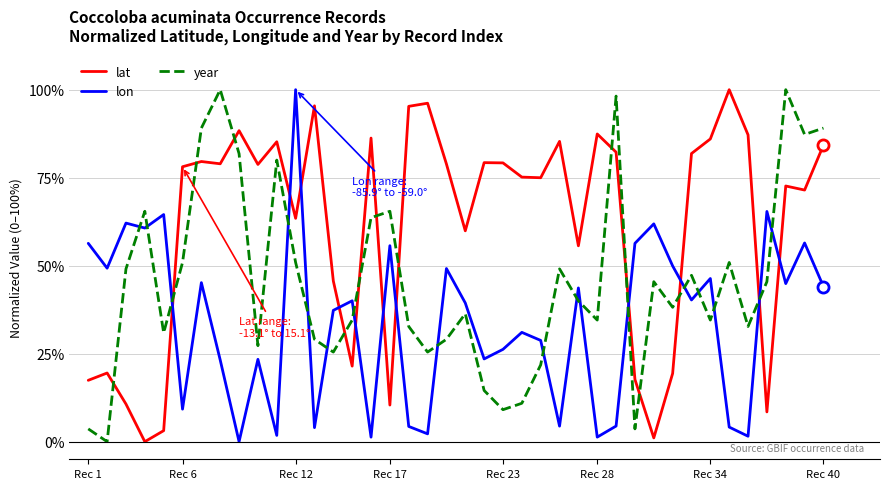

True or false: year and lat intersect in this chart.

True